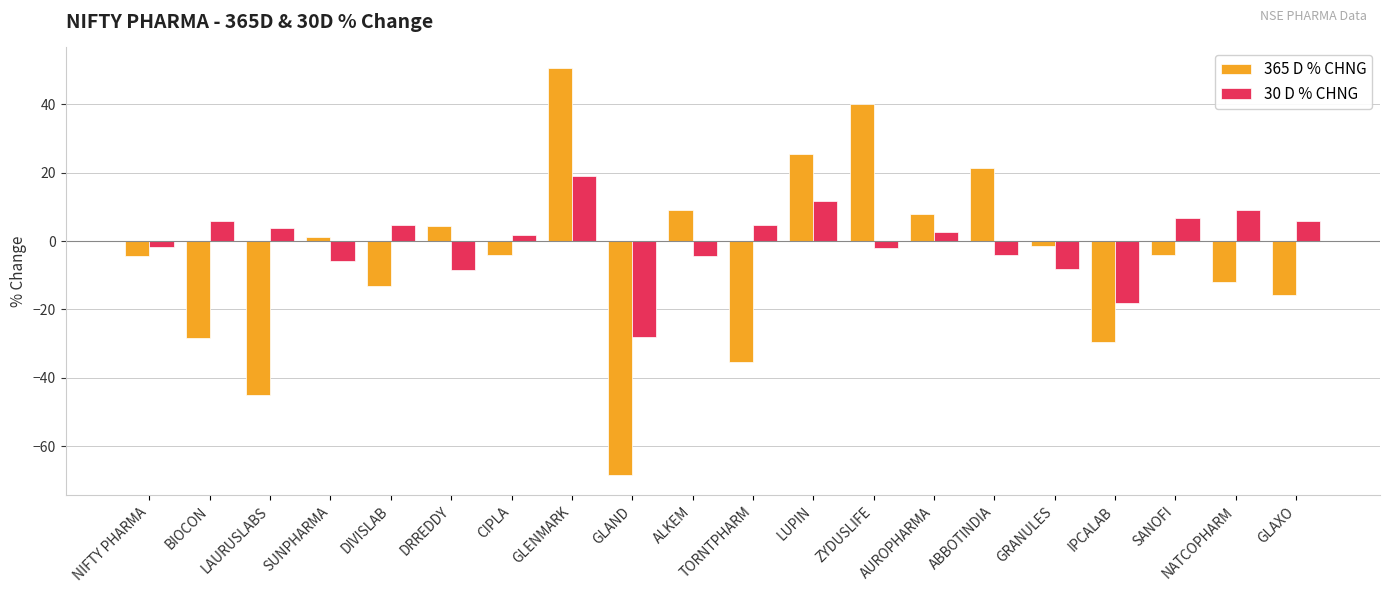

What is the difference between the 365 D % CHNG values at SUNPHARMA and GLAXO?

16.7